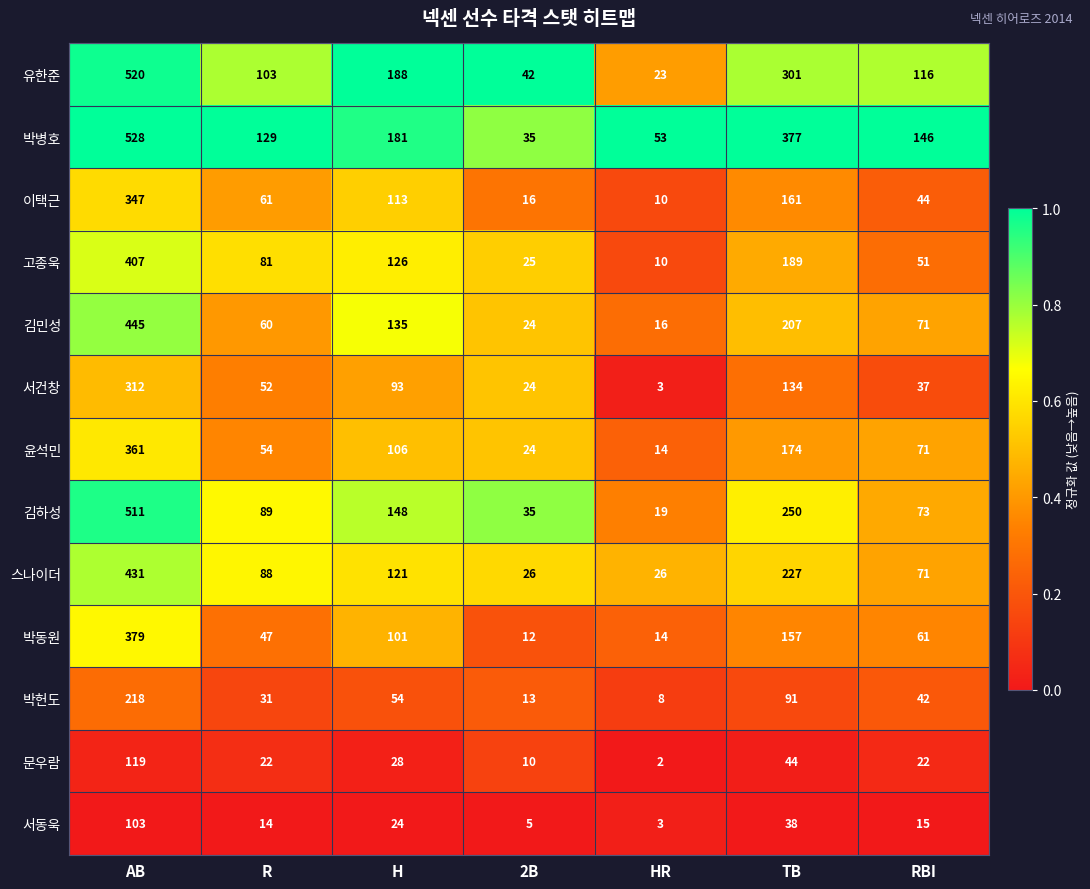

Read the 이택근 value at H, to the nearest 5.

115